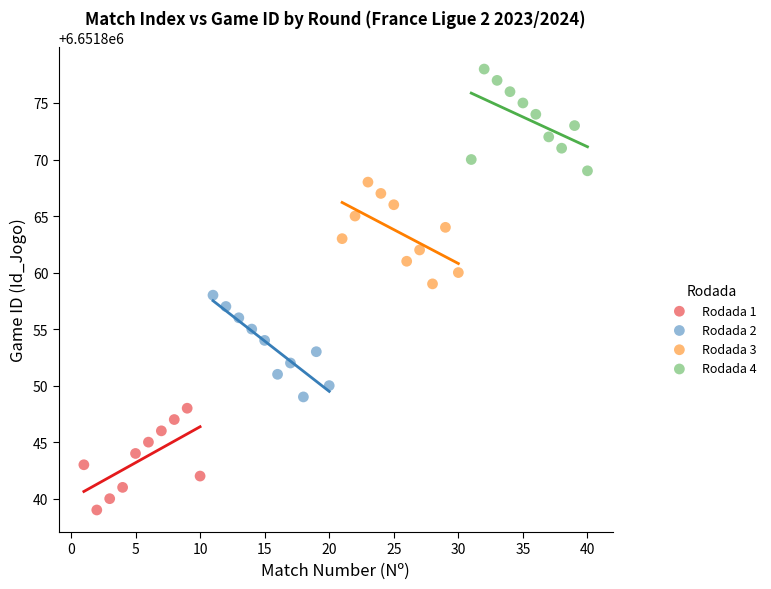

Which series contains the lowest Y value?

Rodada 1